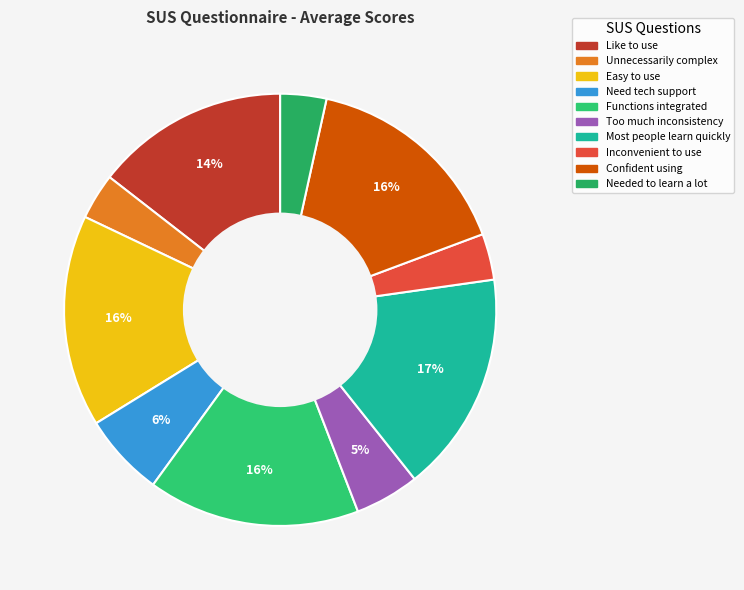

How many slices are in this pie chart?

10